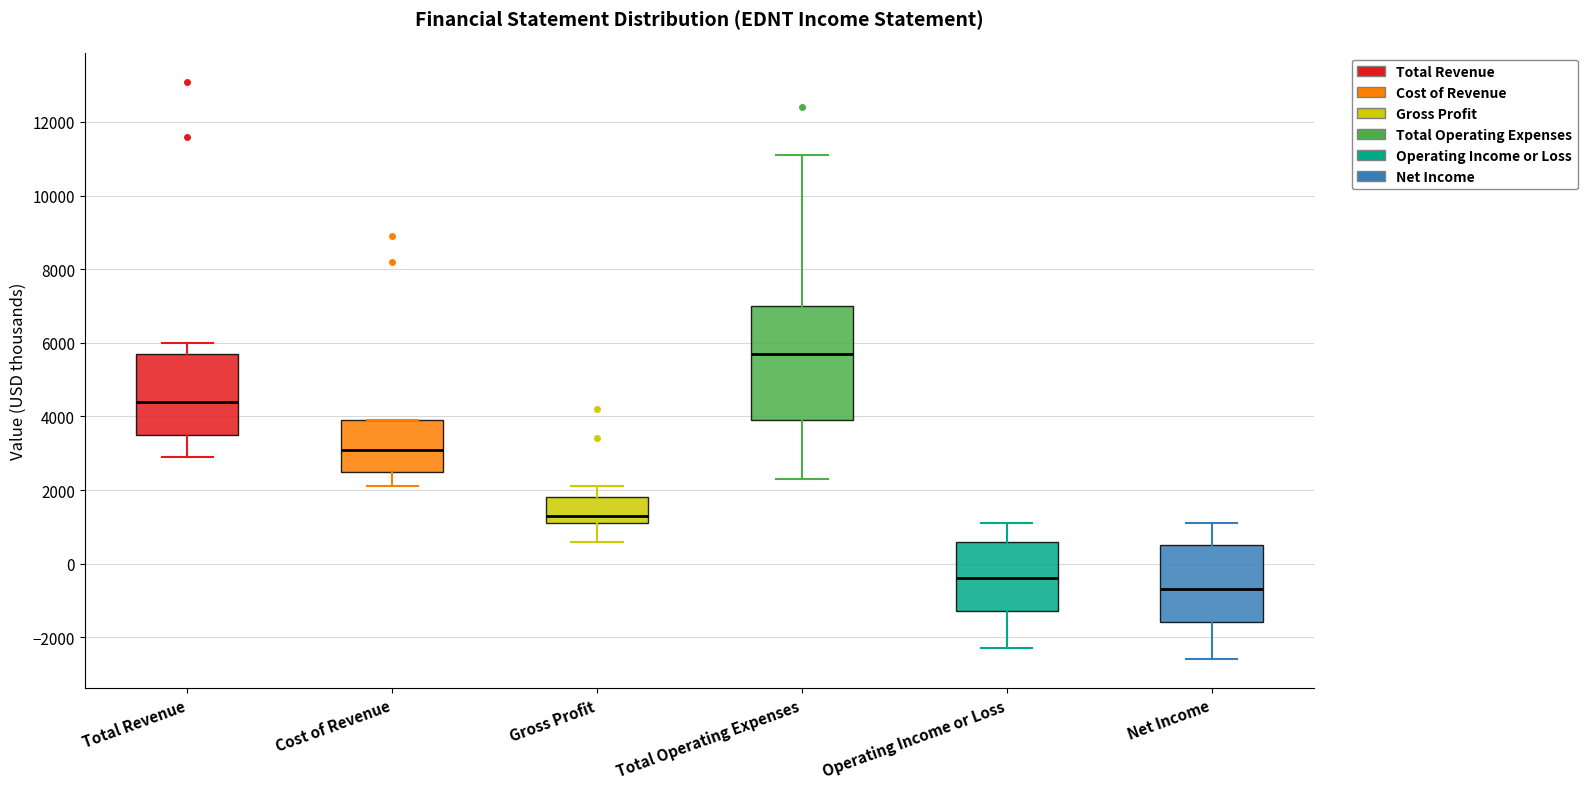

Reading left to right, transcribe this box plot: for each box, give where its median line is, the range the box spans, and where its two whiskers end, as read against the y-axis. The values are not printed on the chart, so give them approximately, as read against the axis.

Total Revenue: median 4400, box 3600 to 5800, whiskers 3000 to 6000
Cost of Revenue: median 3200, box 2600 to 4000, whiskers 2200 to 4000
Gross Profit: median 1400, box 1200 to 1800, whiskers 600 to 2200
Total Operating Expenses: median 5800, box 4000 to 7000, whiskers 2400 to 11200
Operating Income or Loss: median -400, box -1200 to 600, whiskers -2200 to 1200
Net Income: median -600, box -1600 to 600, whiskers -2600 to 1200